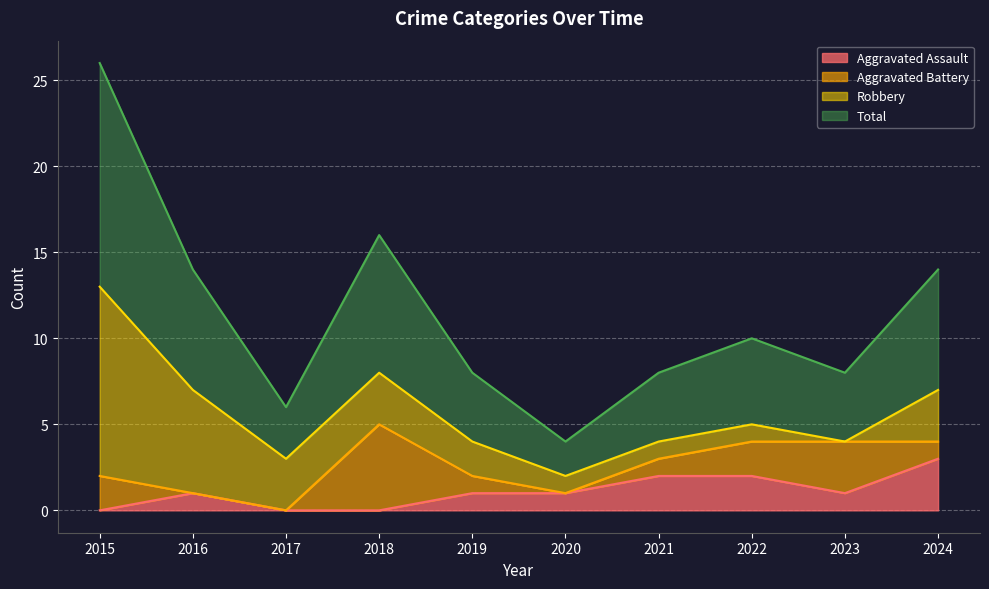

What is the maximum value for Aggravated Assault?

3